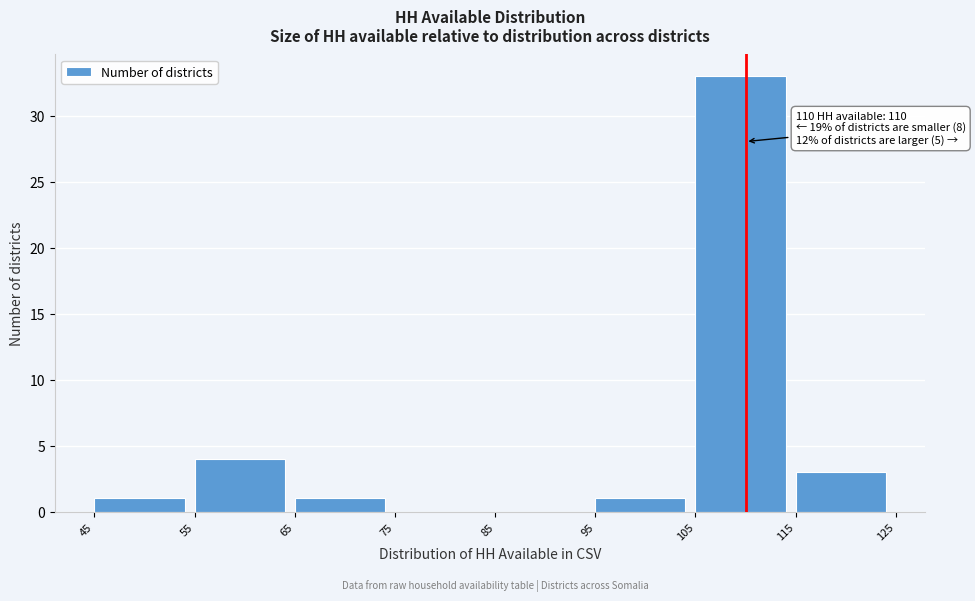

Over which range of the x-axis is the bar tallest?

105 to 115